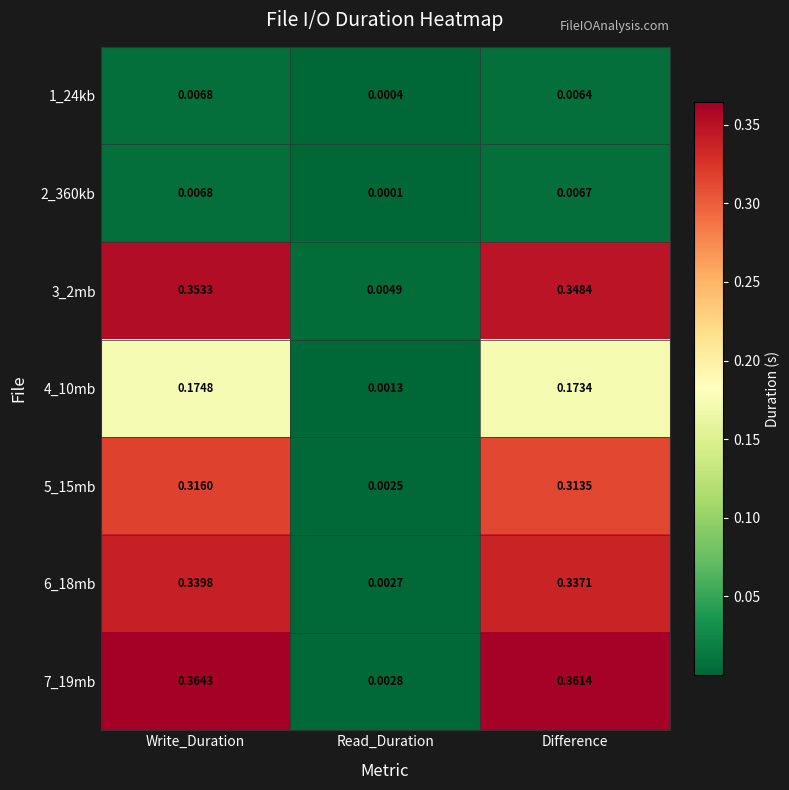

Between Write_Duration and Read_Duration, which series saw the biggest shift?

7_19mb